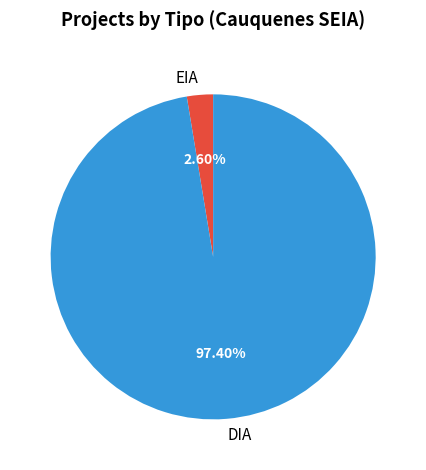

Rank the categories by value from lowest to highest.

EIA, DIA